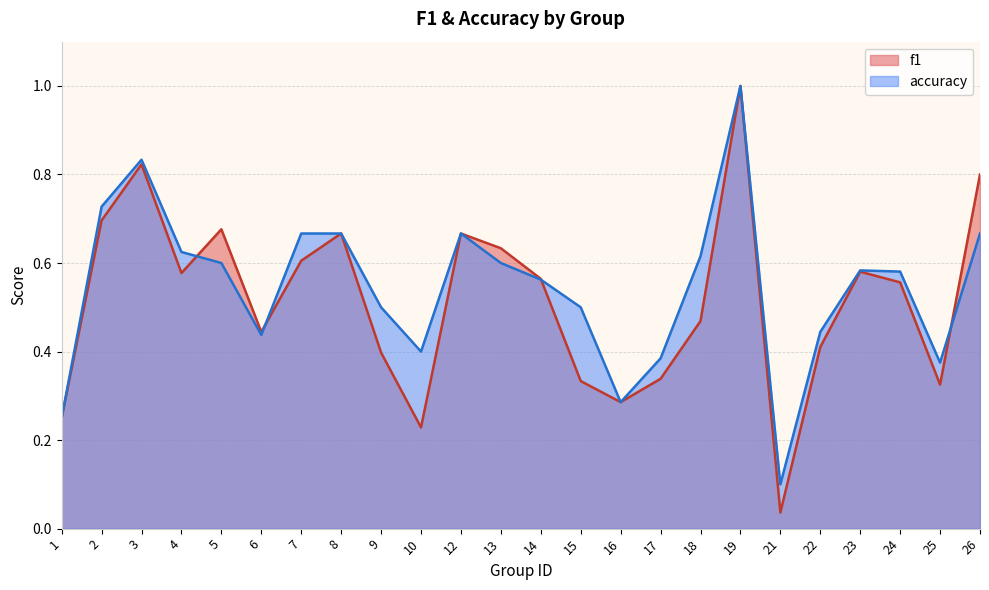

What is the sum of all f1 values?

12.4